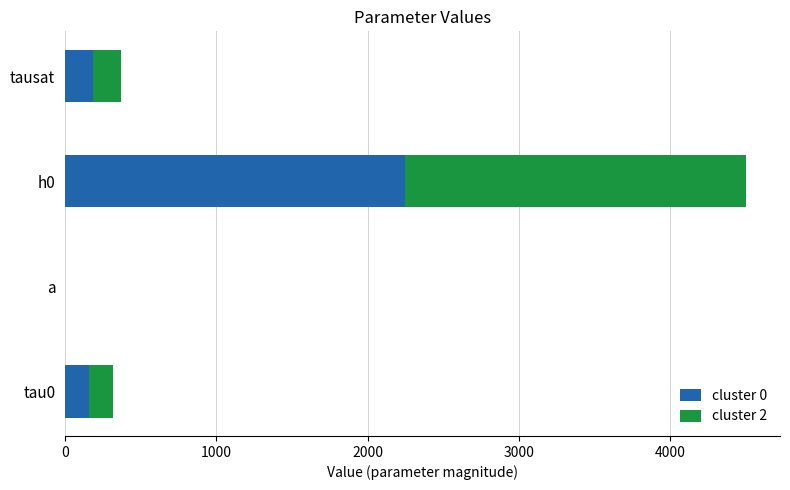

Is it true that cluster 0 equals 160.0 at tau0?

True